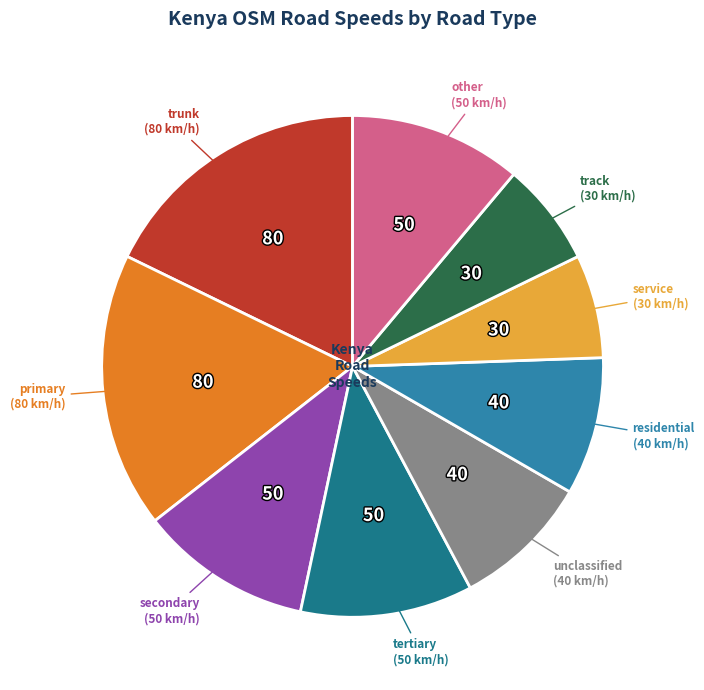

Does any single category account for the majority?

No